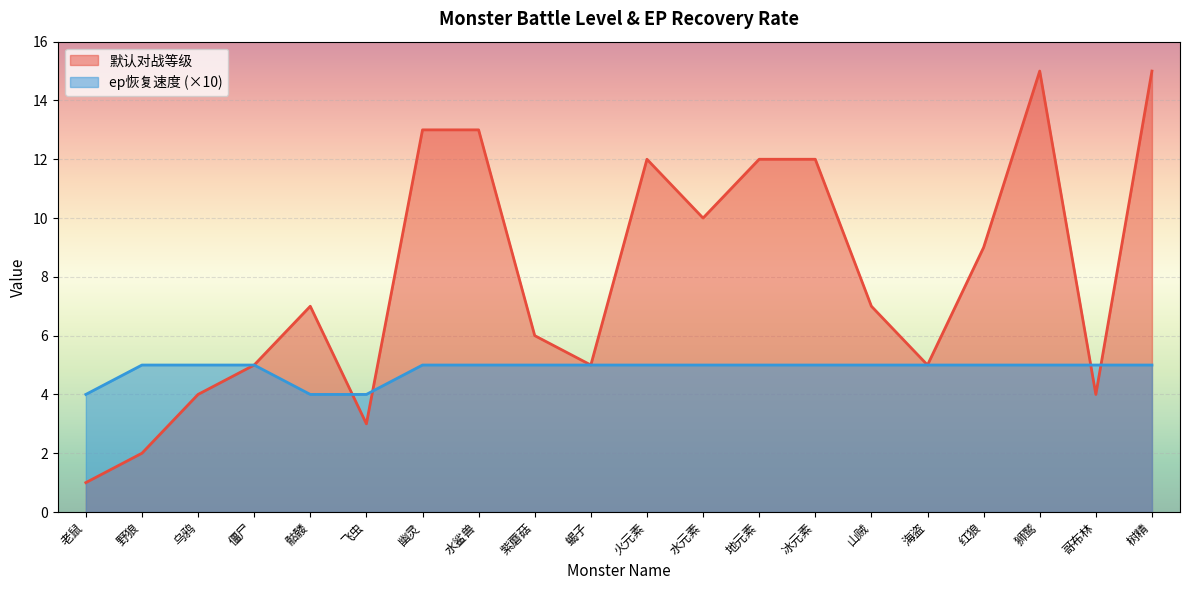

What is the smallest value displayed?

1